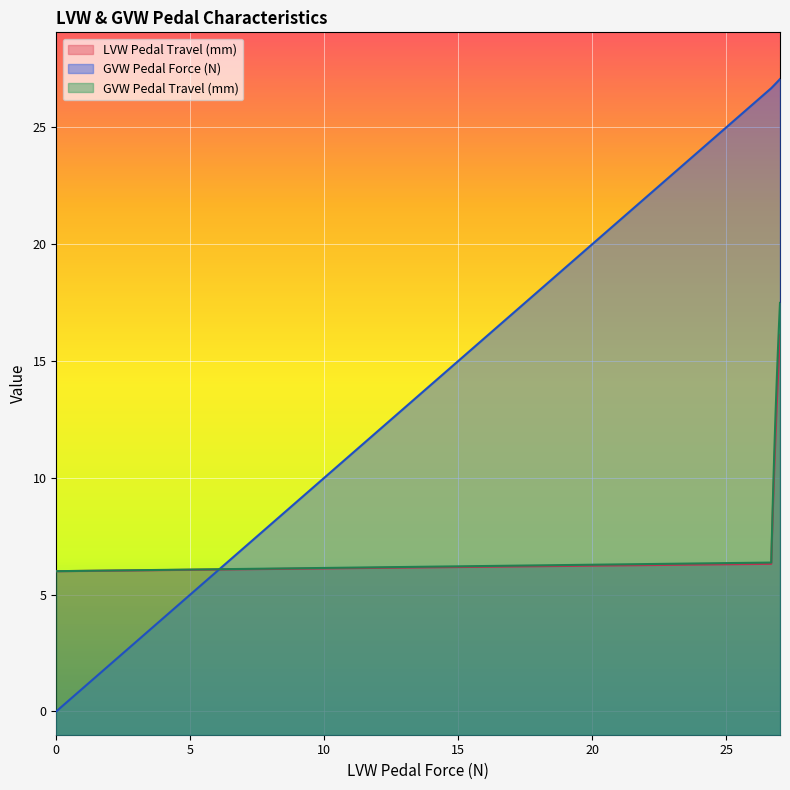

List the series in order of their peak value, highest first.

GVW Pedal Force (N), GVW Pedal Travel (mm), LVW Pedal Travel (mm)